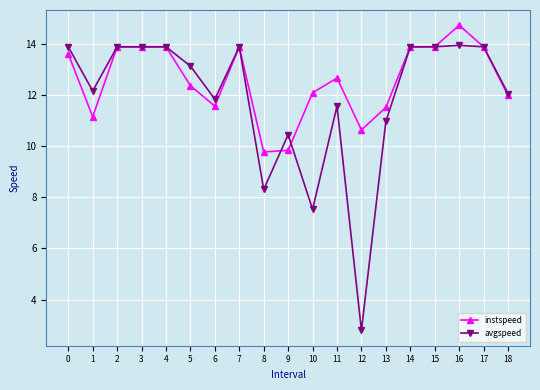

Is the value of instspeed at 14 greater than the value of avgspeed at 6?

Yes